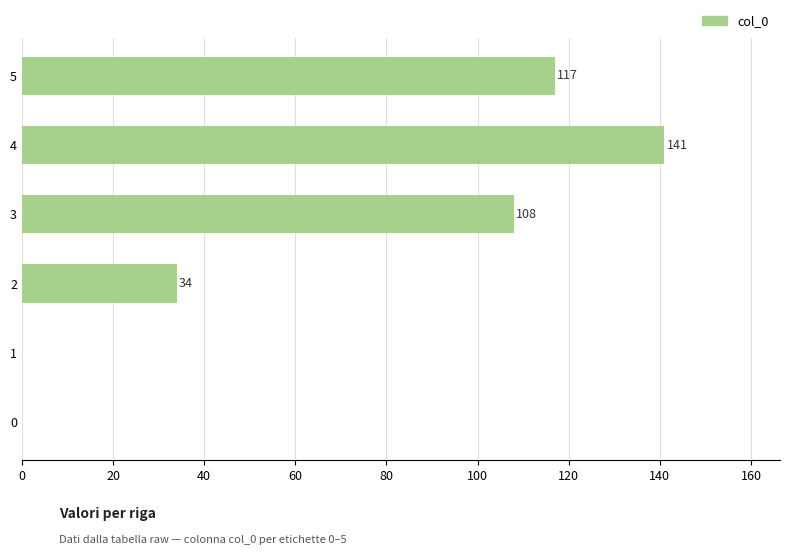

What is the sum of all values?

400